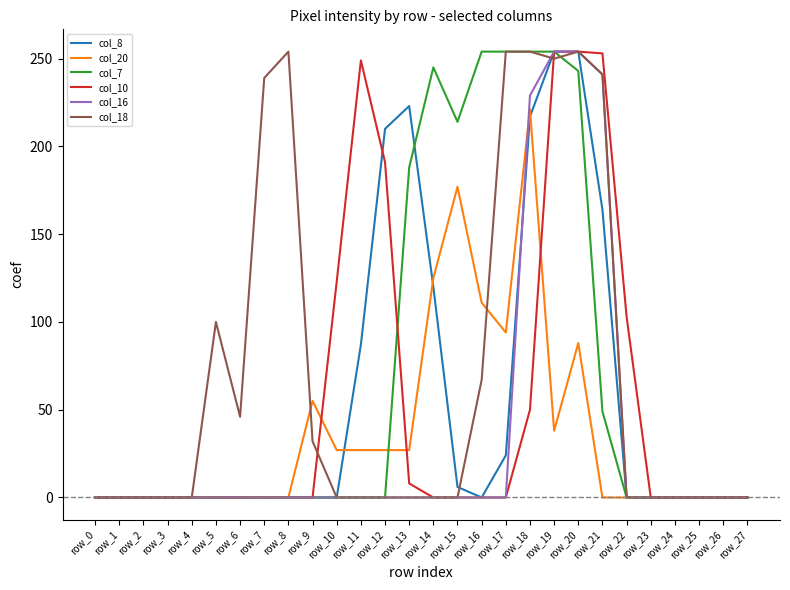

What is the difference between the maximum and minimum values in the col_18 series?

254